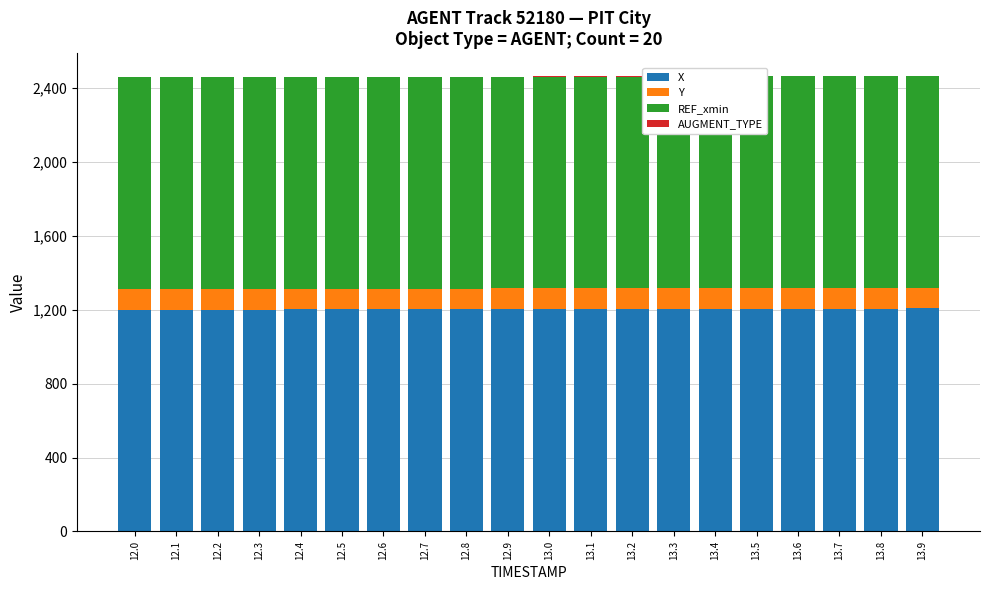

What is the value of the AUGMENT_TYPE bar at the 5th from the left?

1.0